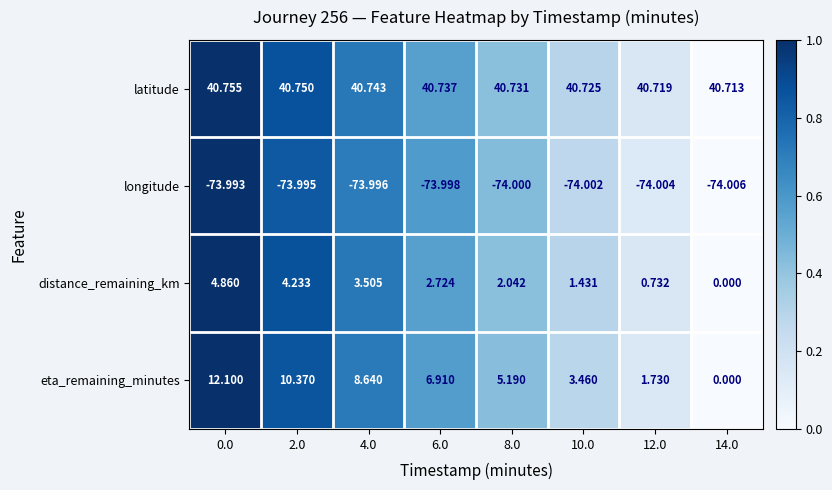

Which series has the largest total across all categories?

latitude